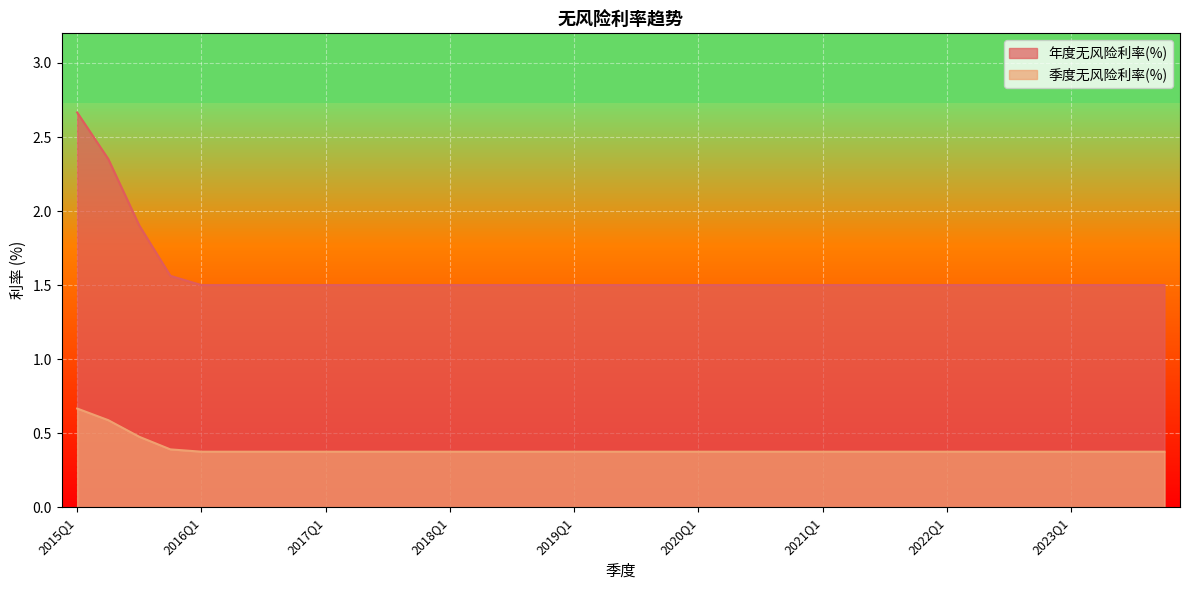

At which category does the chart reach its minimum across all series?

2016Q1